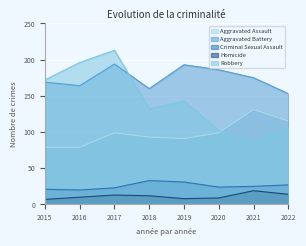

Between 2017 and 2018, which series saw the biggest shift?

Robbery